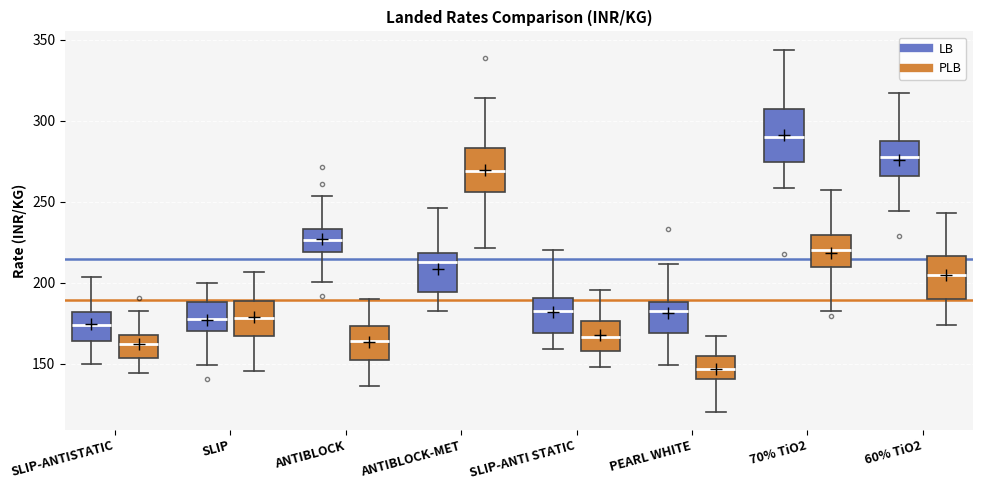

Which box's median line is the lowest?

PEARL WHITE (PLB)